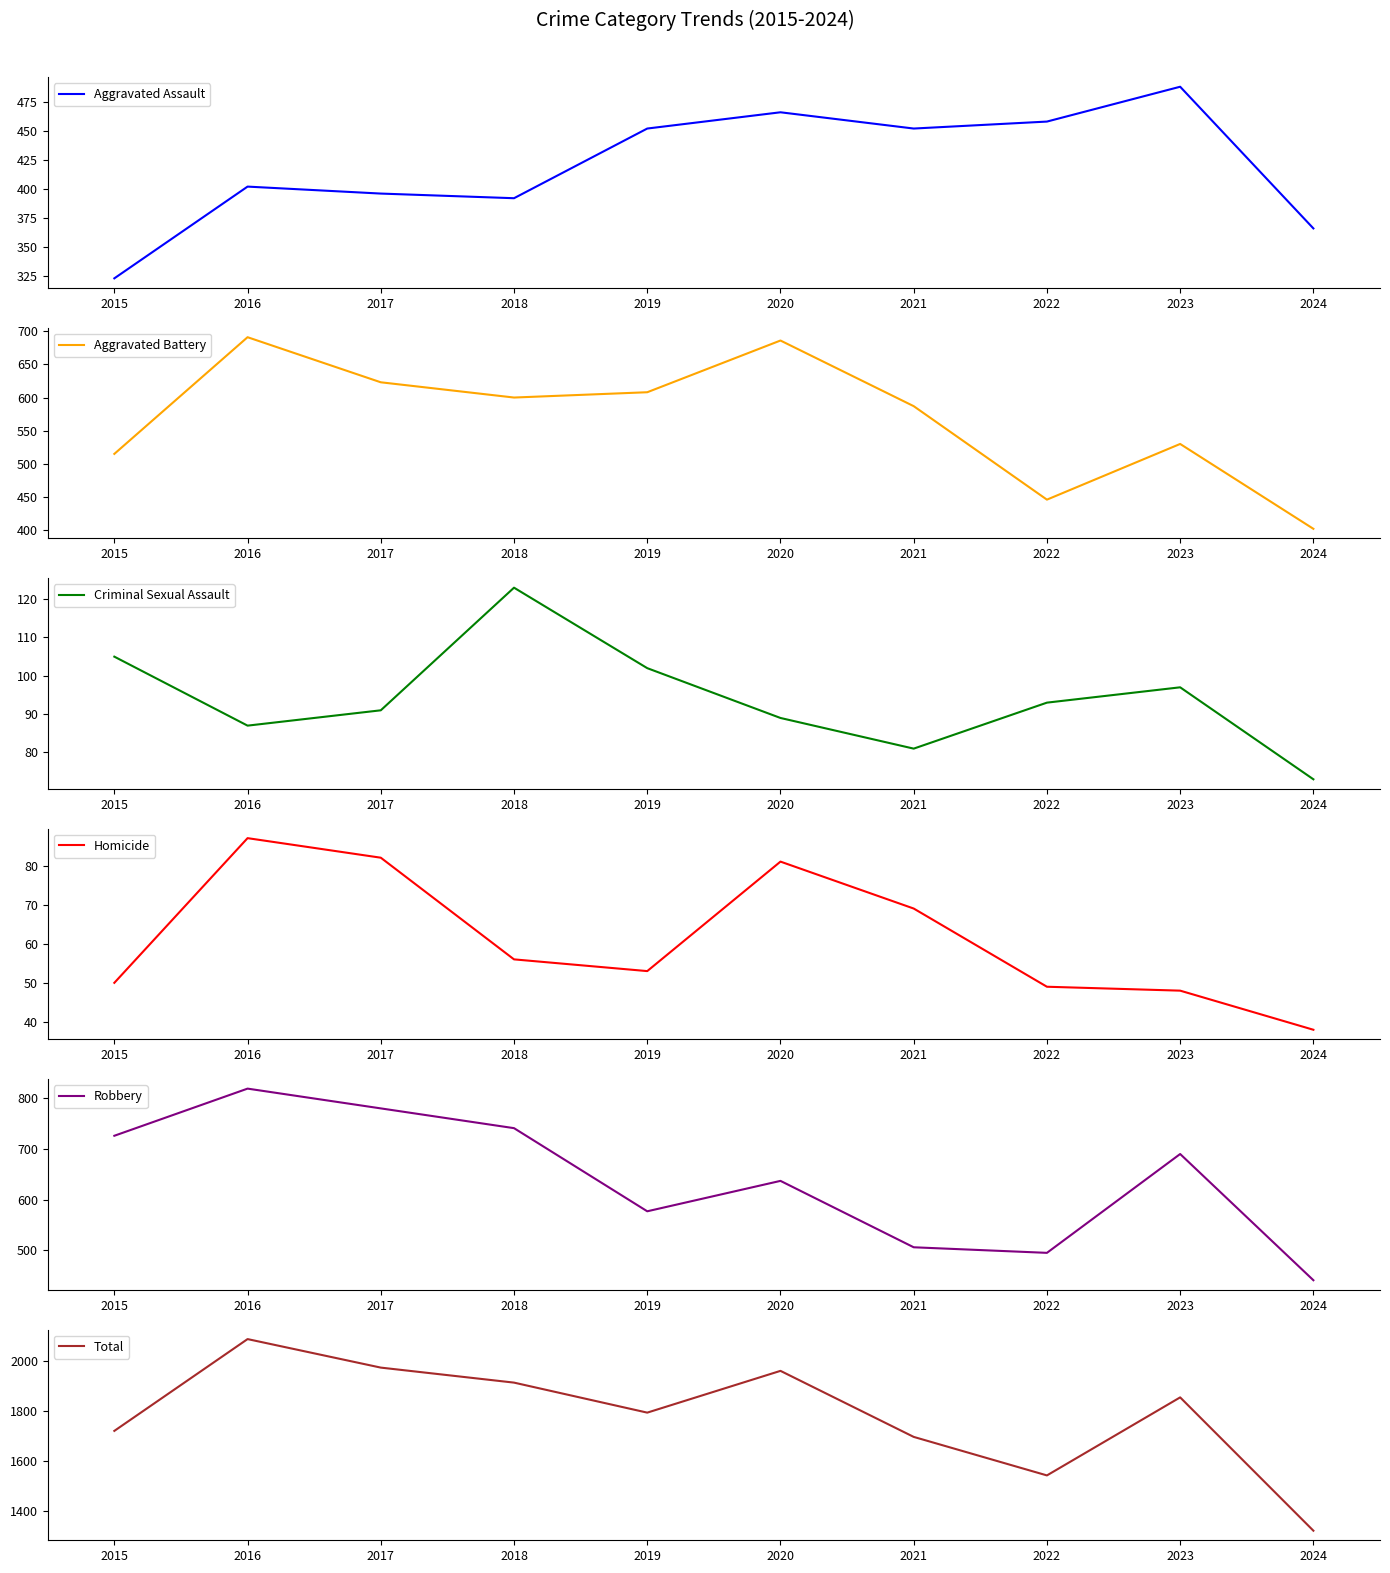

Reading left to right, what are all the values shown in this chart?

Aggravated Assault: 2015=323	2016=402	2017=396	2018=392	2019=452	2020=466	2021=452	2022=458	2023=488	2024=366
Aggravated Battery: 2015=515	2016=691	2017=623	2018=600	2019=608	2020=686	2021=587	2022=446	2023=530	2024=402
Criminal Sexual Assault: 2015=105	2016=87	2017=91	2018=123	2019=102	2020=89	2021=81	2022=93	2023=97	2024=73
Homicide: 2015=50	2016=87	2017=82	2018=56	2019=53	2020=81	2021=69	2022=49	2023=48	2024=38
Robbery: 2015=726	2016=819	2017=780	2018=741	2019=577	2020=637	2021=506	2022=495	2023=690	2024=441
Total: 2015=1719	2016=2086	2017=1972	2018=1912	2019=1792	2020=1959	2021=1695	2022=1541	2023=1853	2024=1320